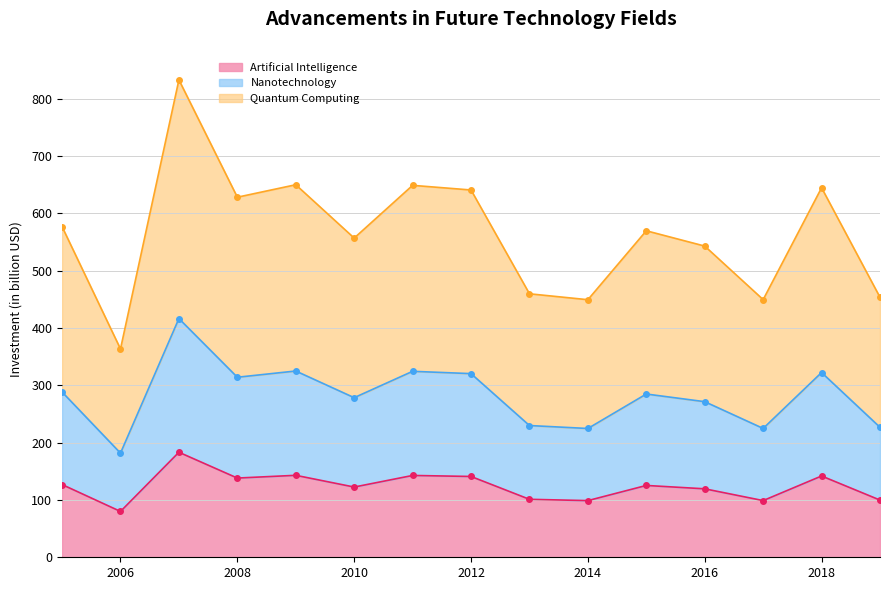

The Artificial Intelligence series shows 141.9 at 2018. True or false?

True